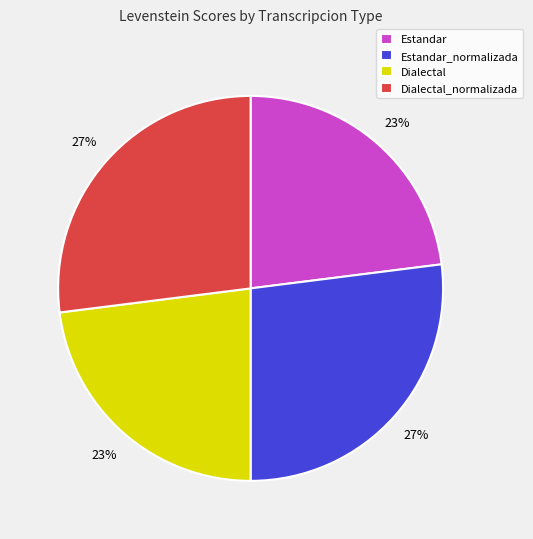

Does Dialectal represent more than half of the total?

No